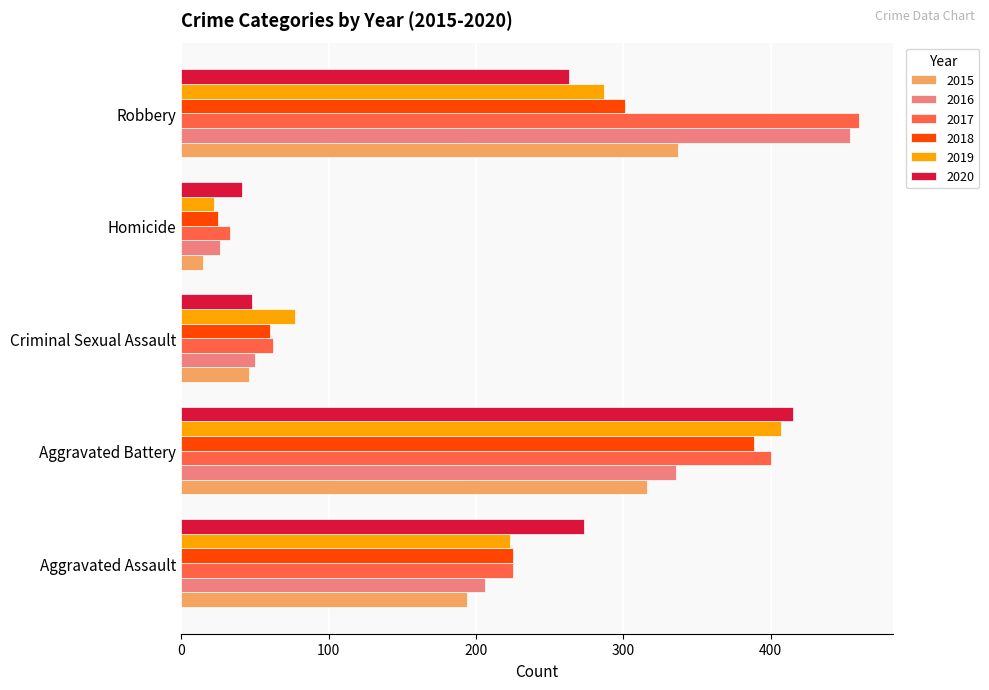

Which series has the widest spread of values?

2016